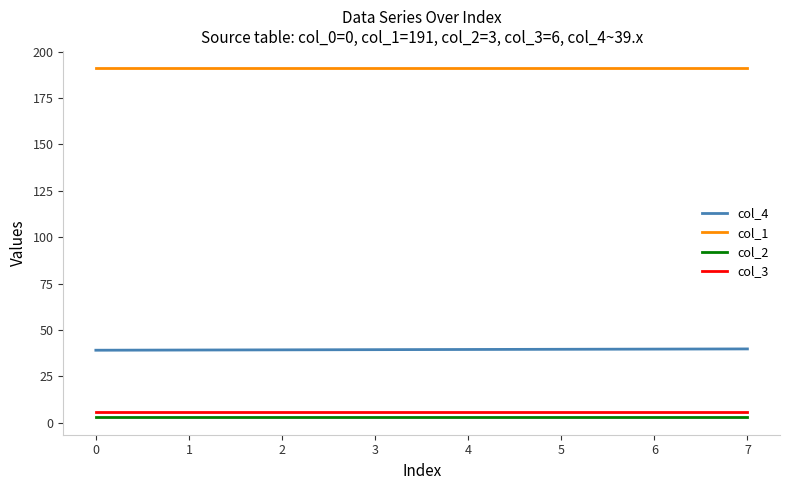

What is the maximum value shown in the chart?

191.0